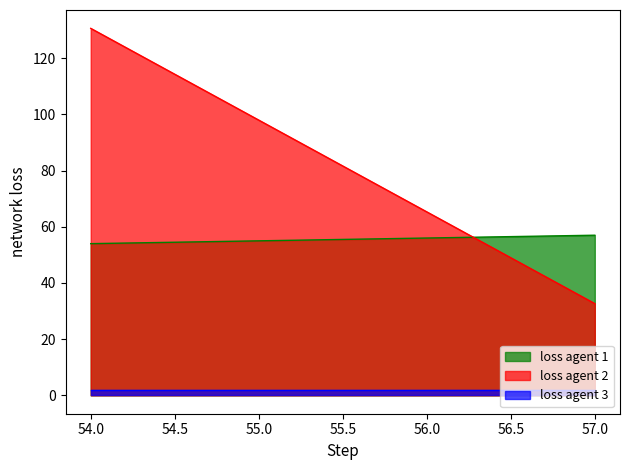

How many intersections are there between loss agent 1 and loss agent 2?

1